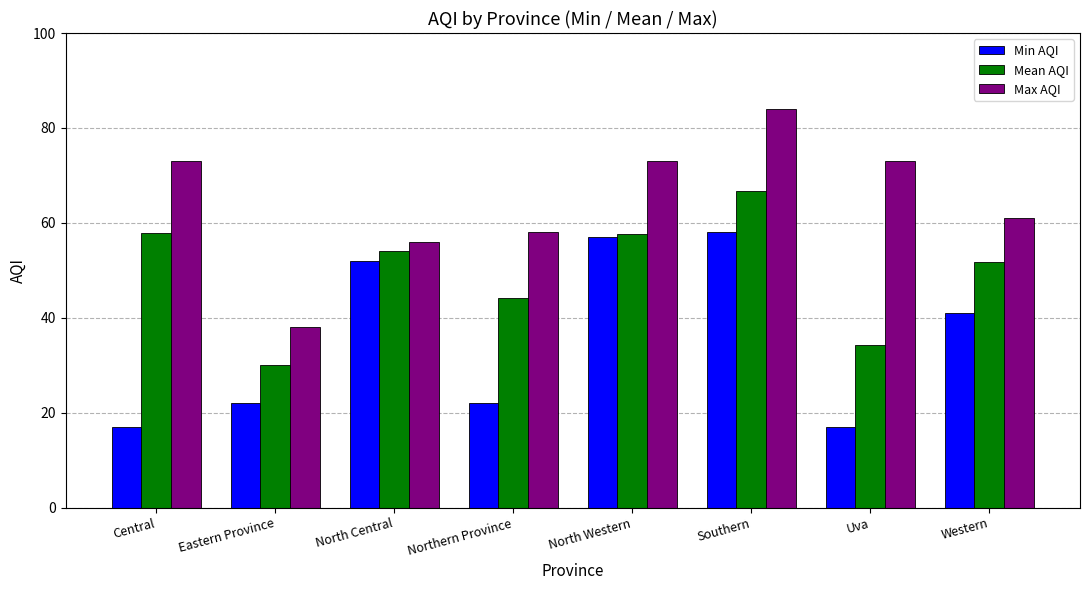

The Min AQI series shows 13.1 at Eastern Province. True or false?

False